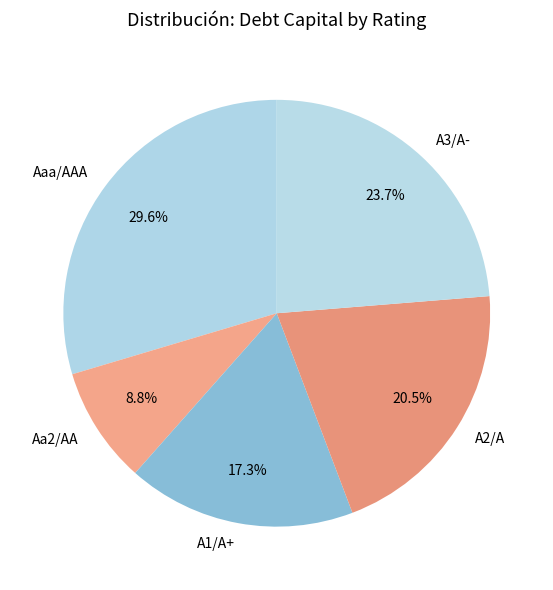

What is the total percentage of A1/A+ and A2/A?

37.8%